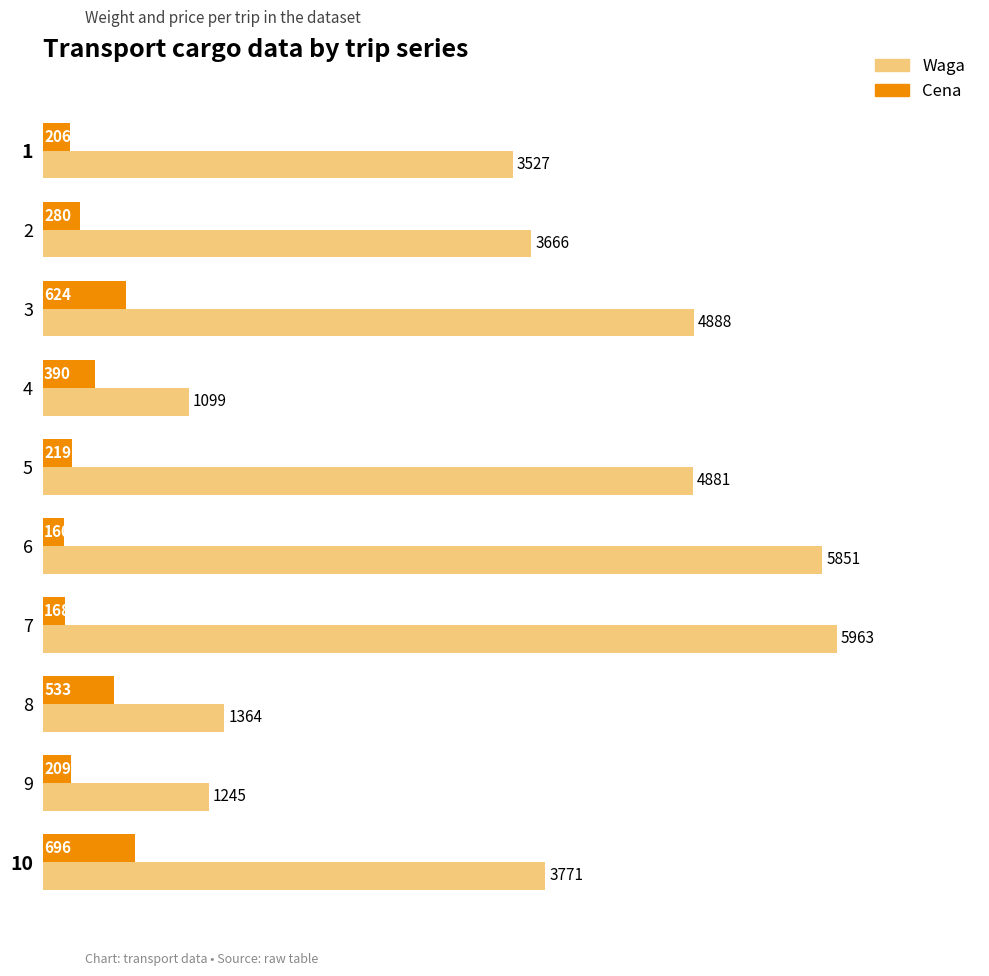

What is the difference between the maximum and minimum values in the Waga series?

4864